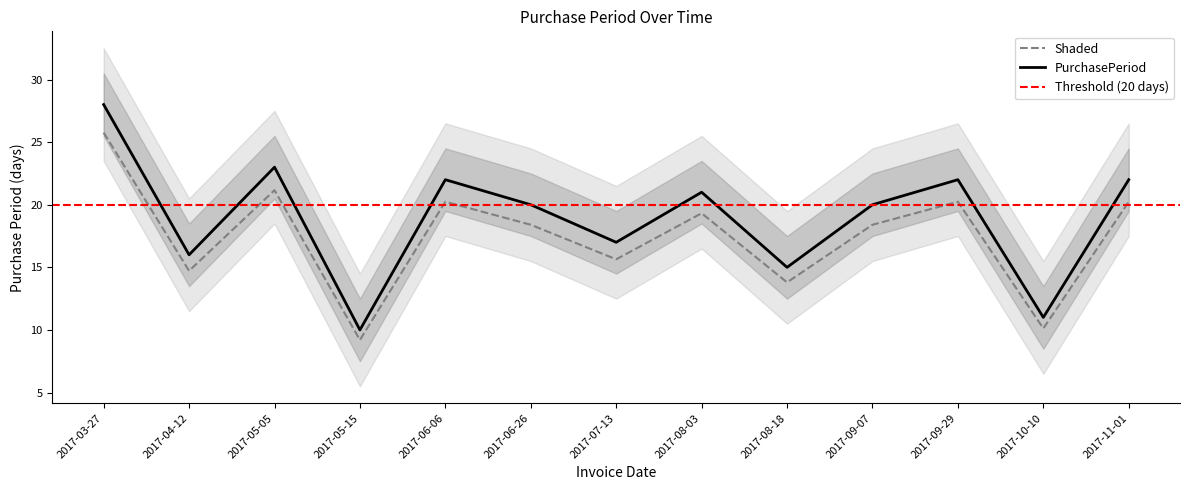

What is the difference between the values at 2017-10-10 and 2017-09-29?

10.1